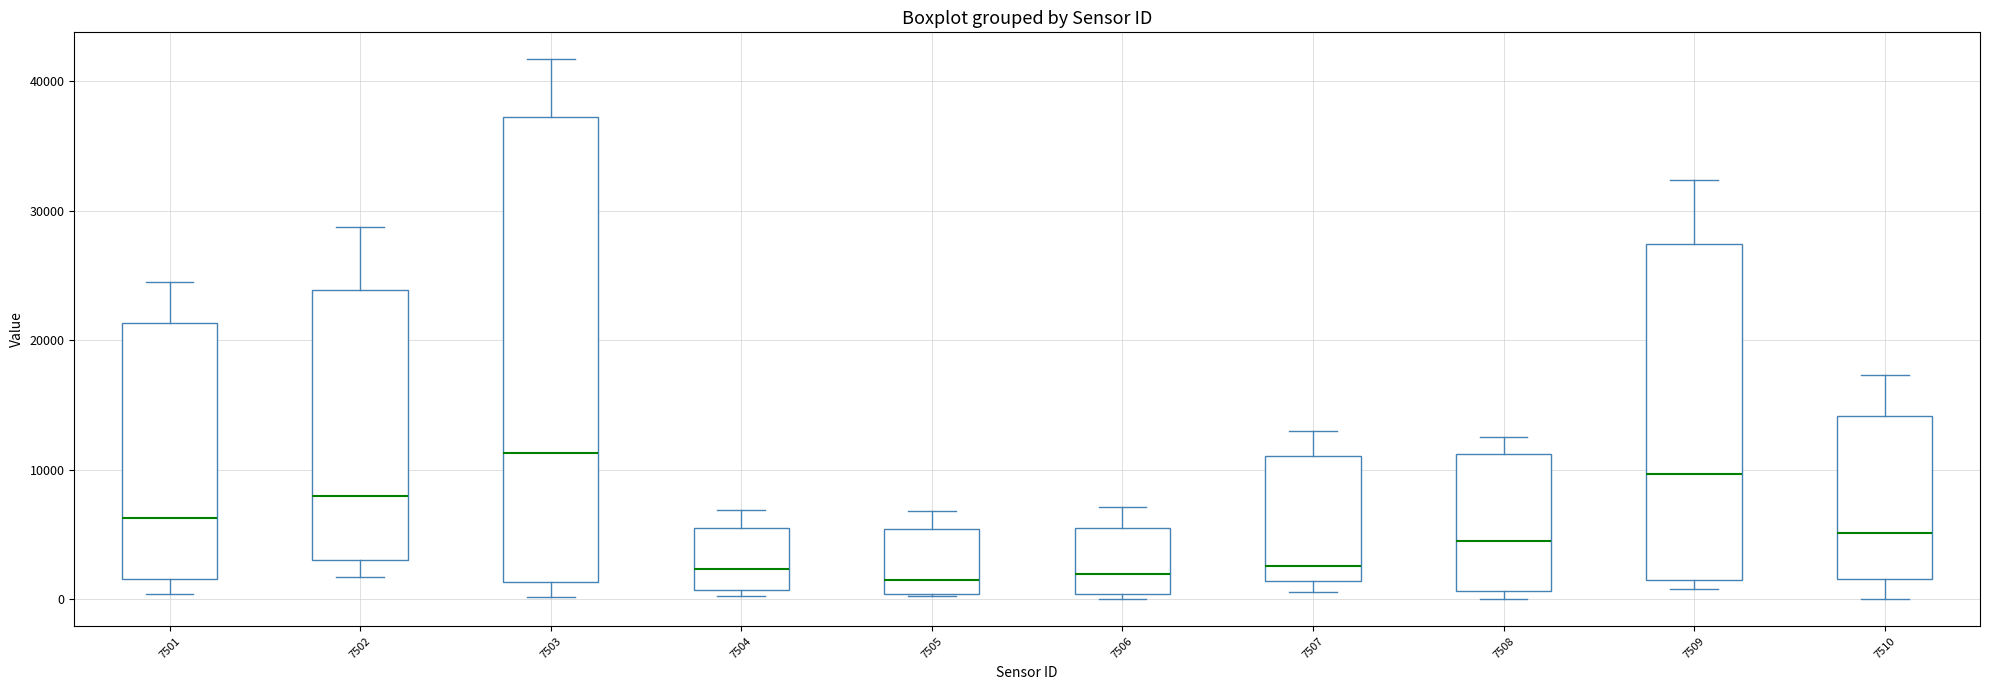

Where does the median line of the box at x = 7502 sit on the y-axis? The values are not printed on the chart, so give them approximately, as read against the axis.

8000